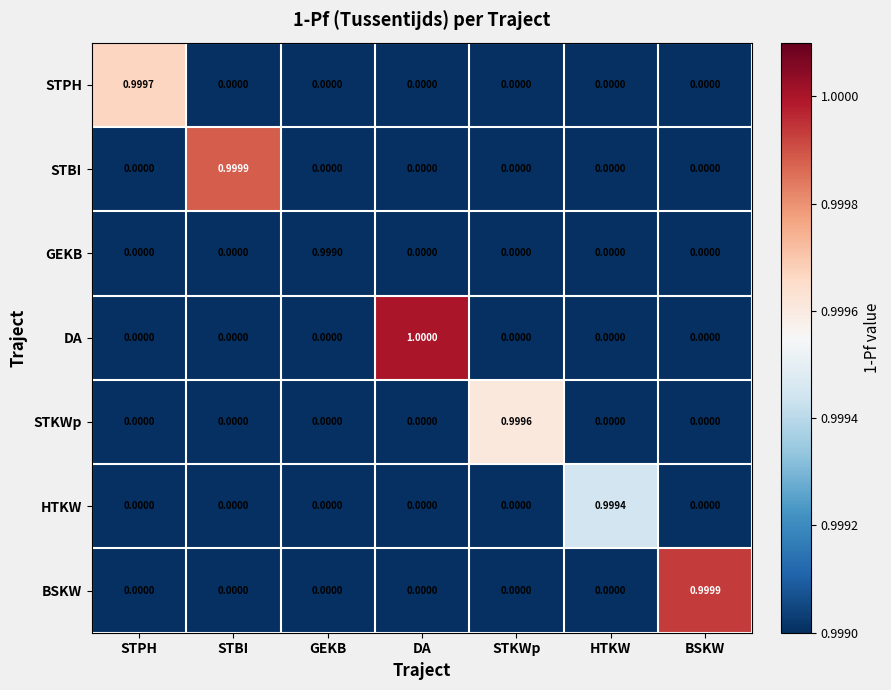

Between DA and HTKW, which series saw the biggest shift?

DA